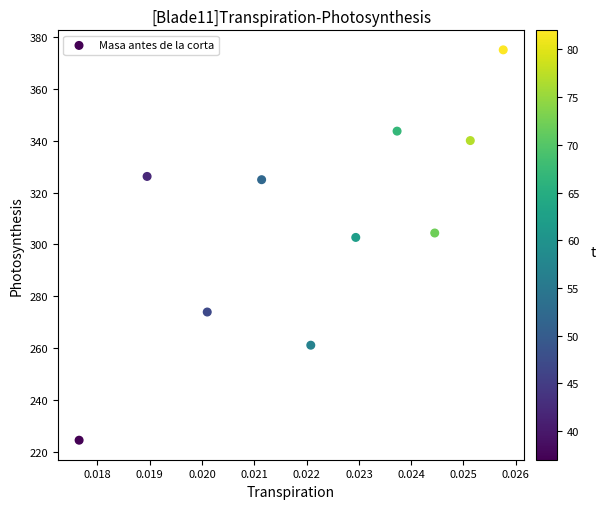

What Y value in the scatter plot is closest to 299?

302.7